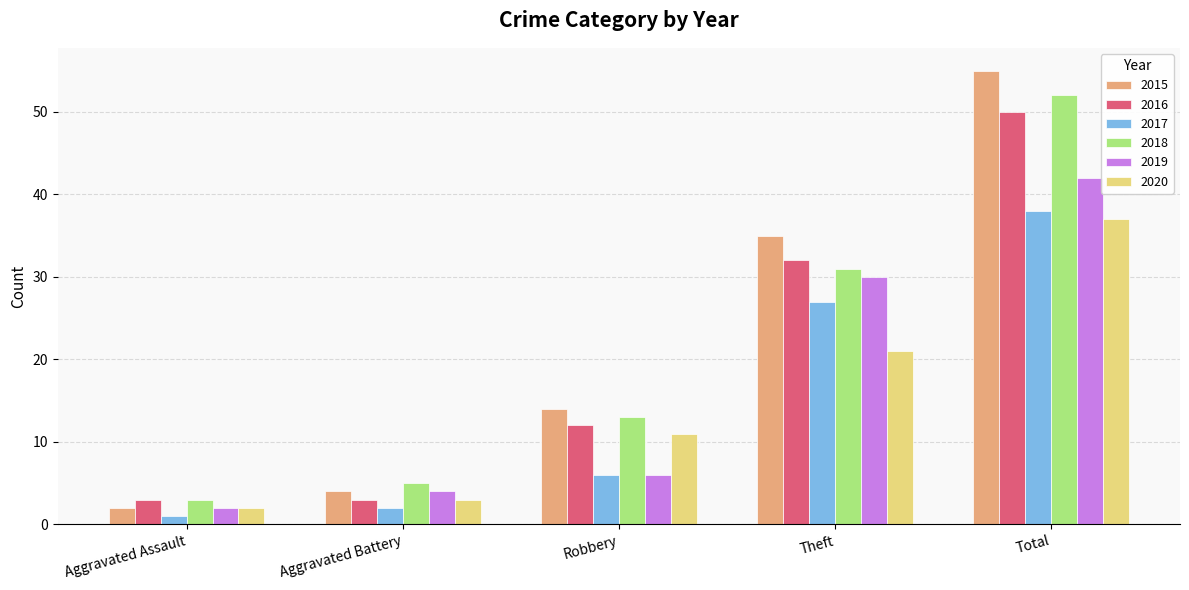

What is the sum of the 2020 values at Theft and Total?

58